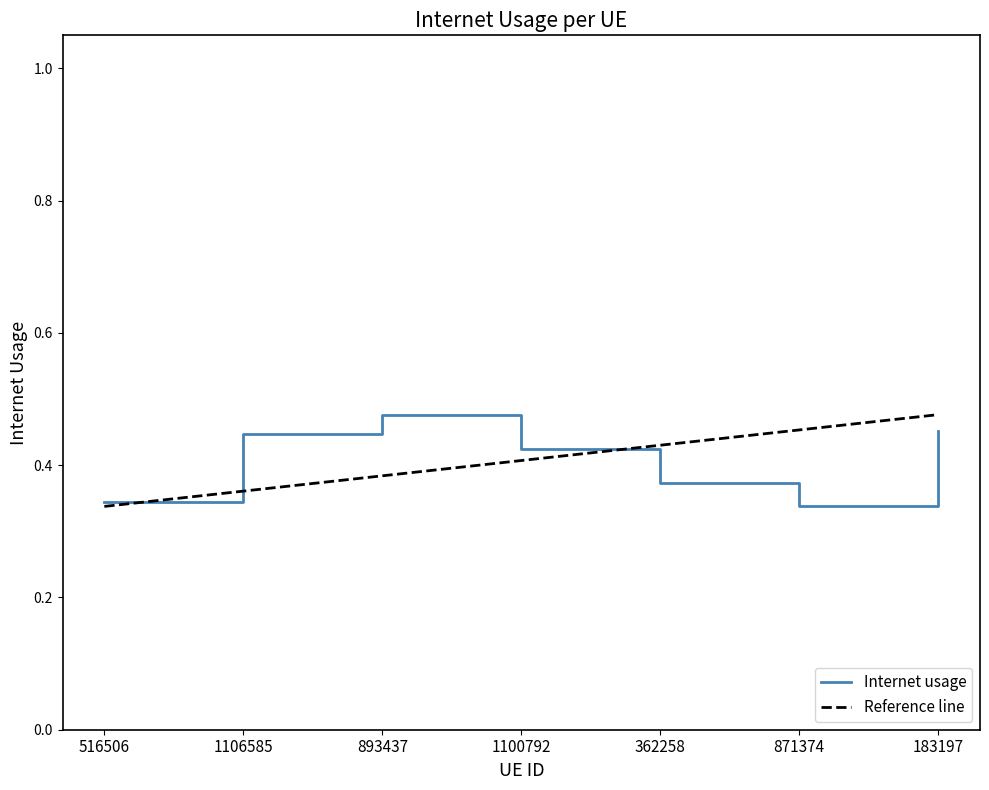

What is the difference between the values at 871374 and 183197?

0.1